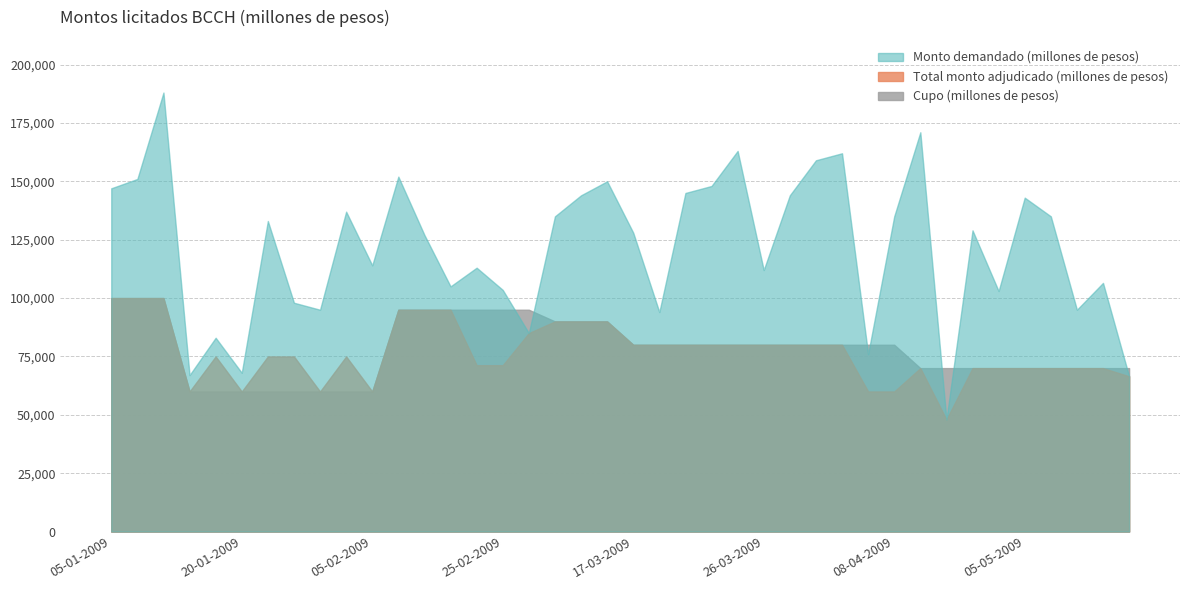

The Total monto adjudicado (millones de pesos) series shows 71250 at 24-02-2009. True or false?

True